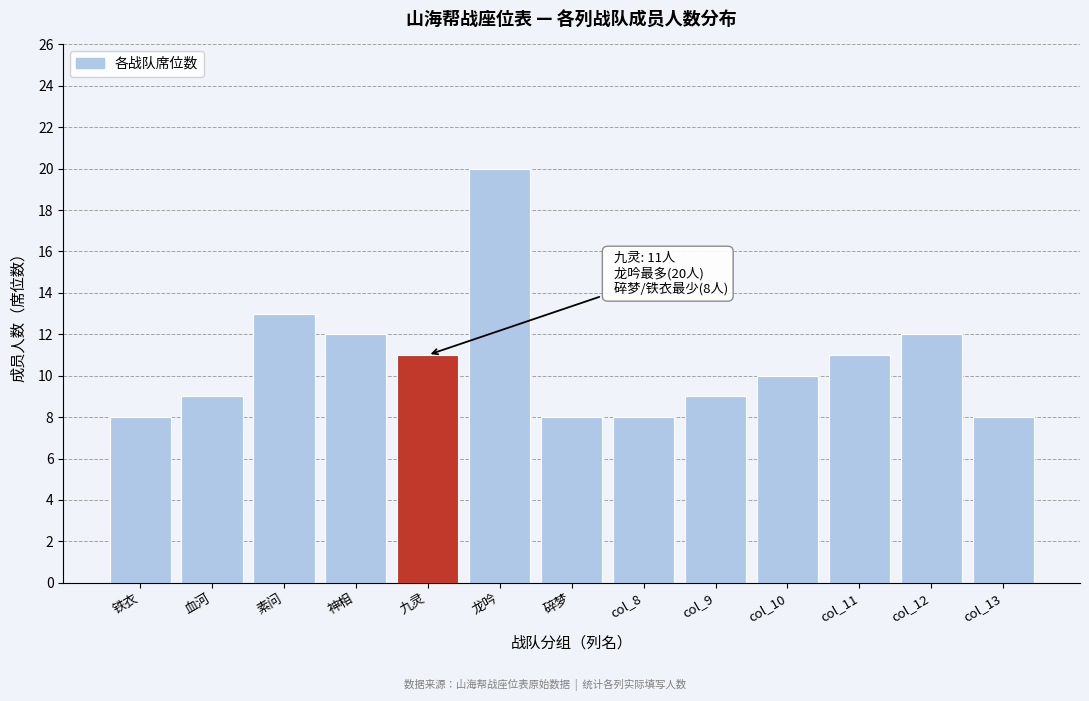

Reading left to right, transcribe all the data shown in this chart.

铁衣=8	血河=9	素问=13	神相=12	九灵=11	龙吟=20	碎梦=8	col_8=8	col_9=9	col_10=10	col_11=11	col_12=12	col_13=8